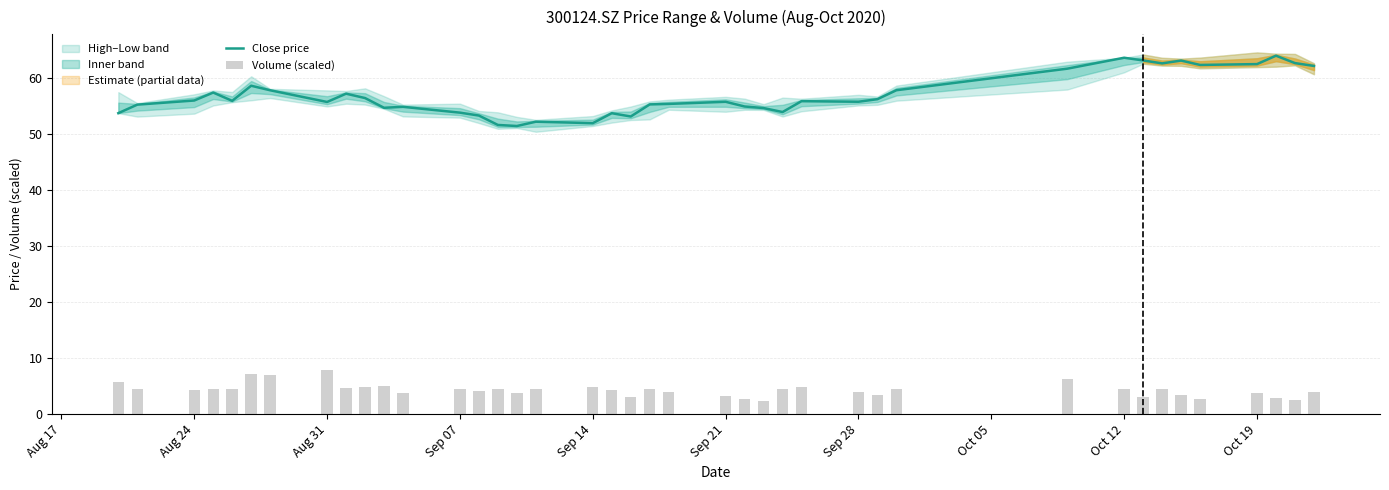

Reading right to left, extract all data points from this chart.

Close price: 62.2	62.8	64.1	62.6	62.4	63.2	62.7	63.2	63.7	61.8	57.9	56.3	55.8	55.9	54.0	54.7	55.0	55.8	55.5	55.4	53.2	53.8	52.0	52.3	51.5	51.7	53.4	53.9	54.9	54.8	56.5	57.3	55.8	57.9	58.7	56.0	57.5	56.1	55.3	53.8
Volume (scaled): 3.9	2.4	2.8	3.8	2.7	3.4	4.4	3.1	4.5	6.2	4.6	3.5	3.9	4.8	4.5	2.4	2.7	3.3	4.0	4.5	3.1	4.3	4.8	4.5	3.8	4.4	4.2	4.5	3.8	4.9	4.8	4.7	7.8	7.0	7.1	4.5	4.5	4.4	4.4	5.8